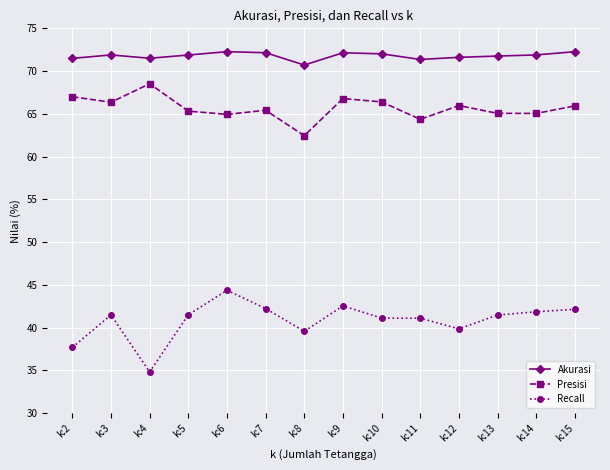

Rank the series at k:5 from lowest to highest value.

Recall, Presisi, Akurasi